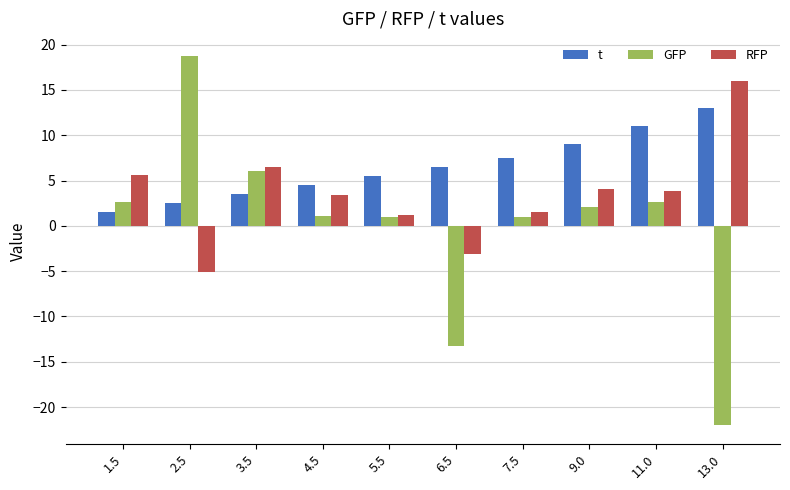

What position from the right is 5.5?

6